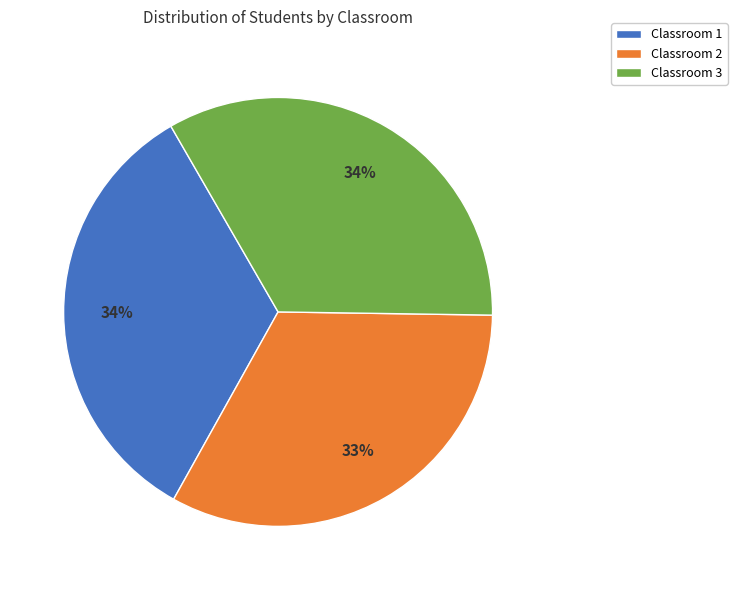

To the nearest percent, what percentage of the pie is Classroom 3?

34%